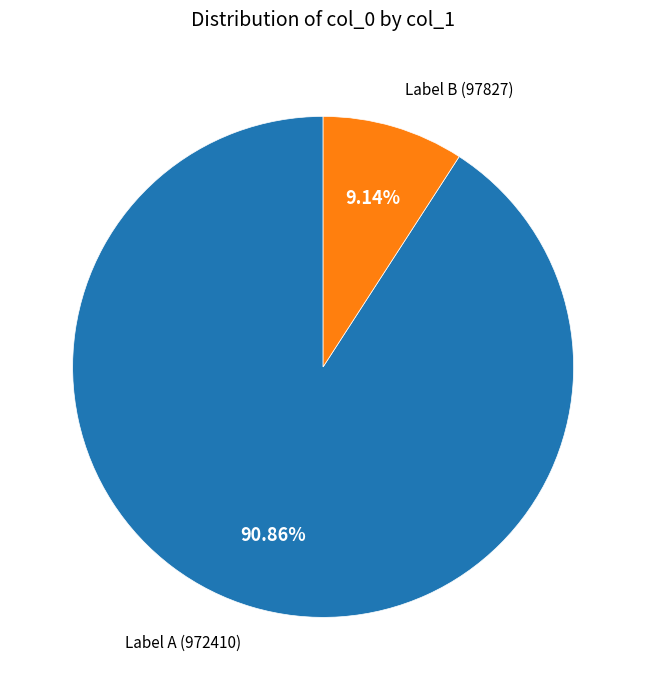

Count the number of slices in the pie.

2